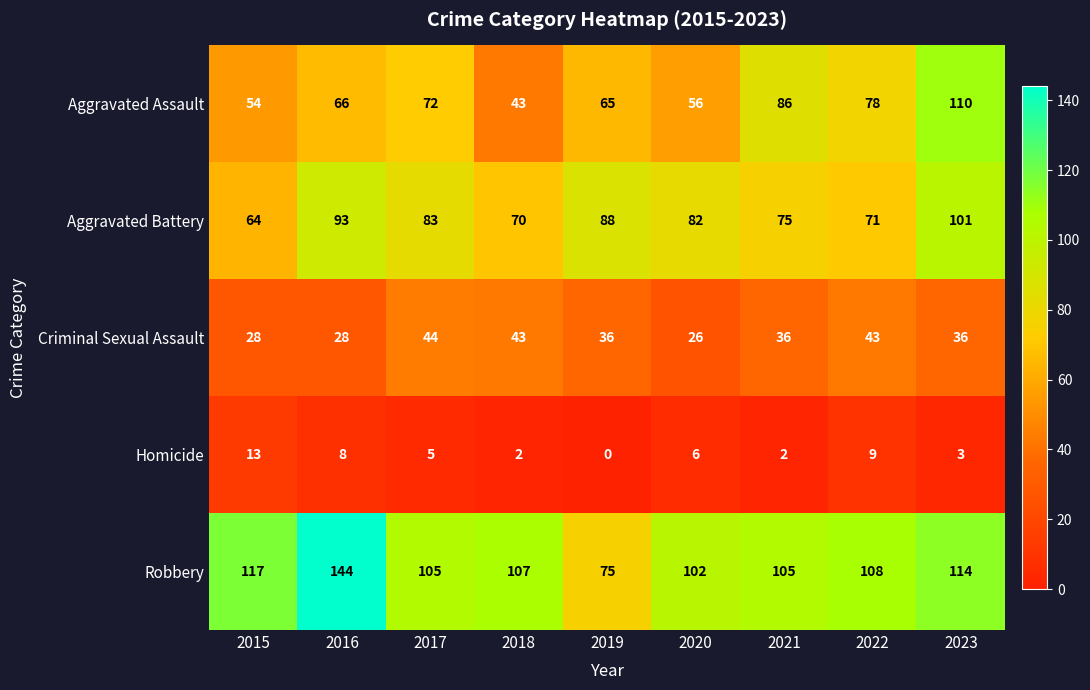

Between 2018 and 2022, which series saw the biggest shift?

Aggravated Assault